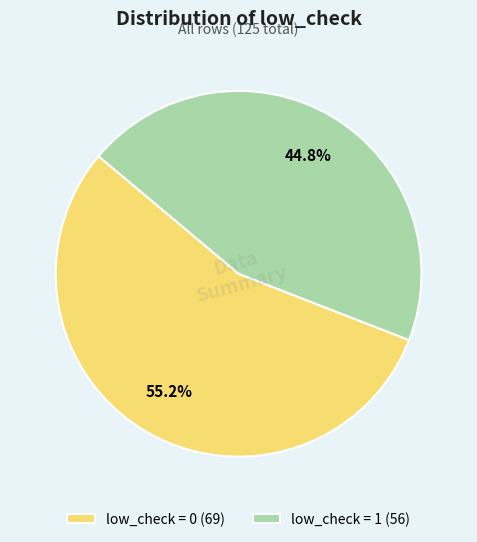

To the nearest percent, what is the difference between the largest and smallest slice percentages?

10%